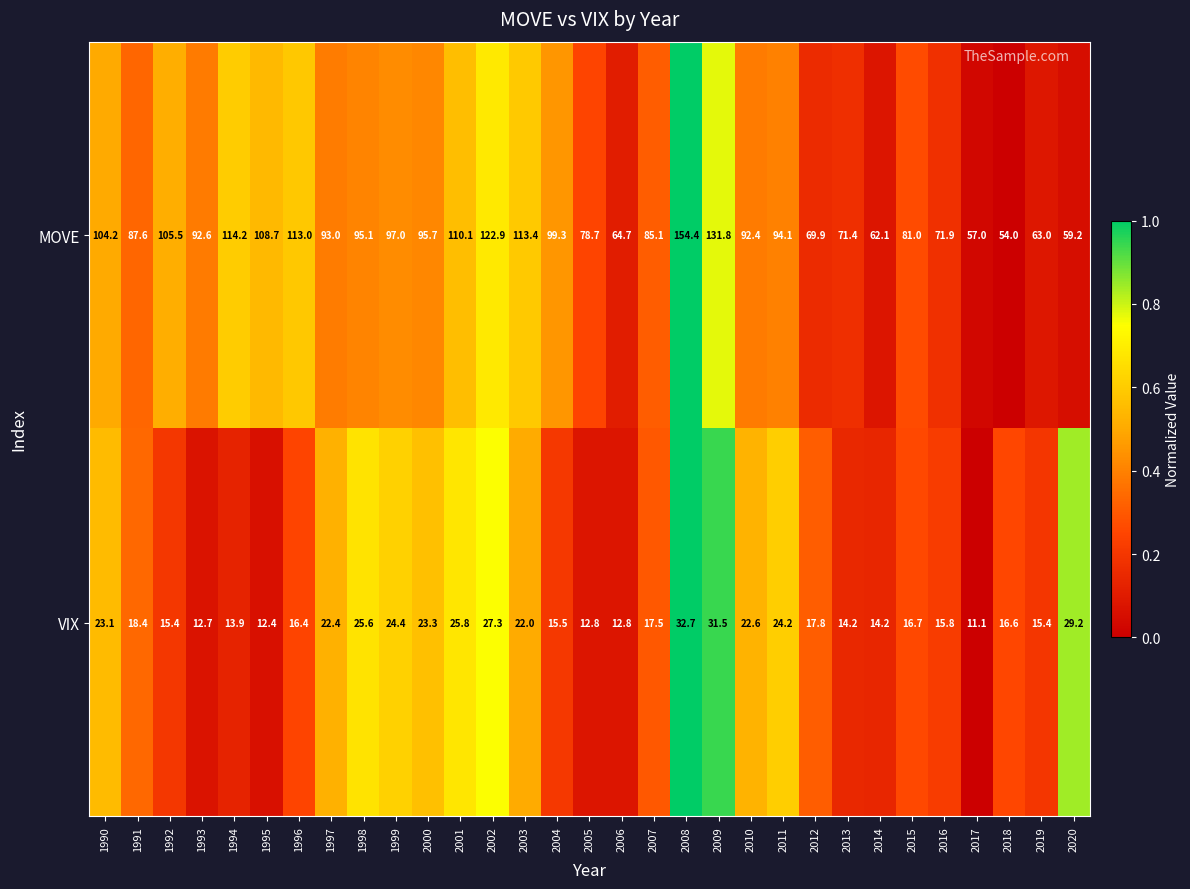

At which label is MOVE closest to 104?

1990